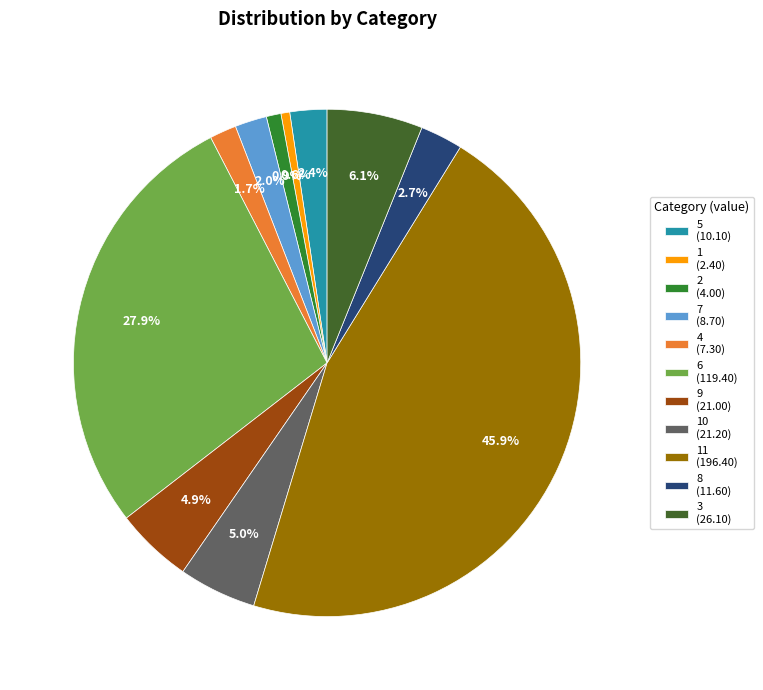

Which category has the biggest portion of the pie?

11 (196.40)